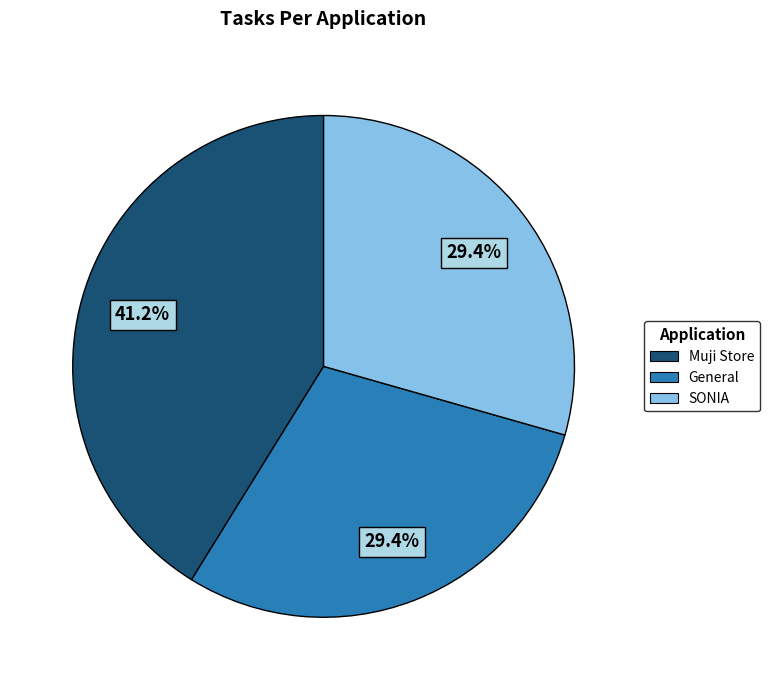

To the nearest percent, what is the combined percentage of SONIA and Muji Store?

71%